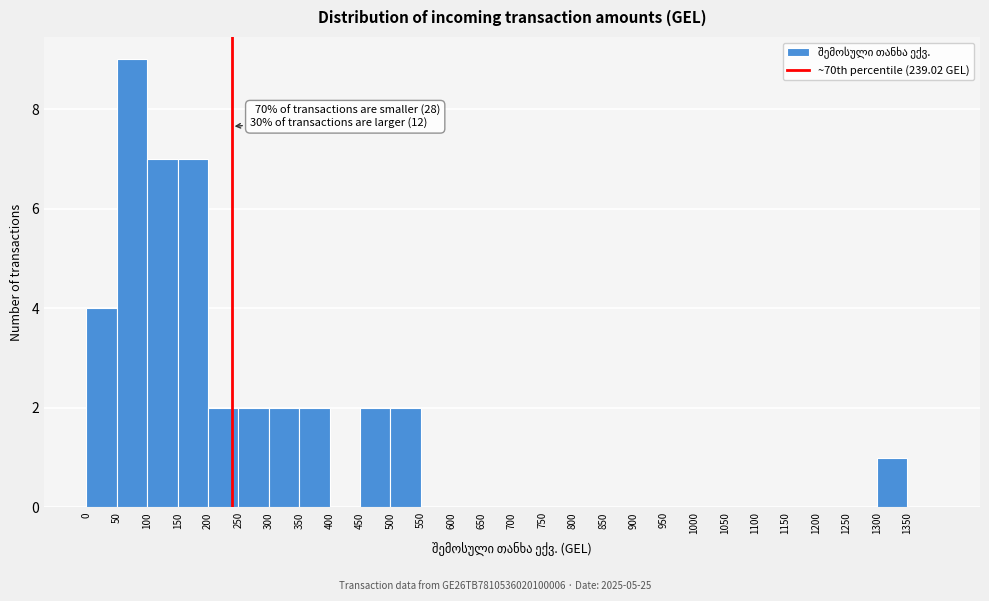

Which range on the x-axis has the tallest bar?

50 to 100